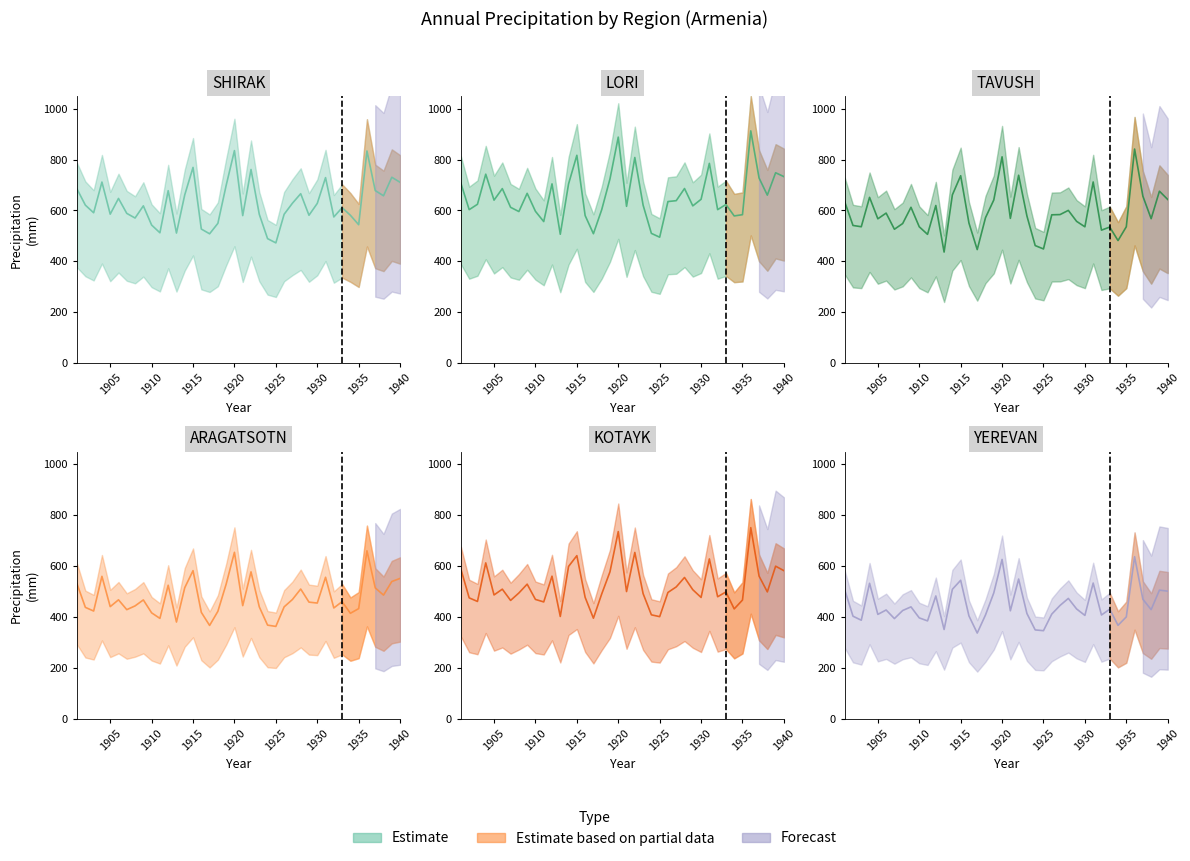

How many interior local valleys does the SHIRAK series have?

12